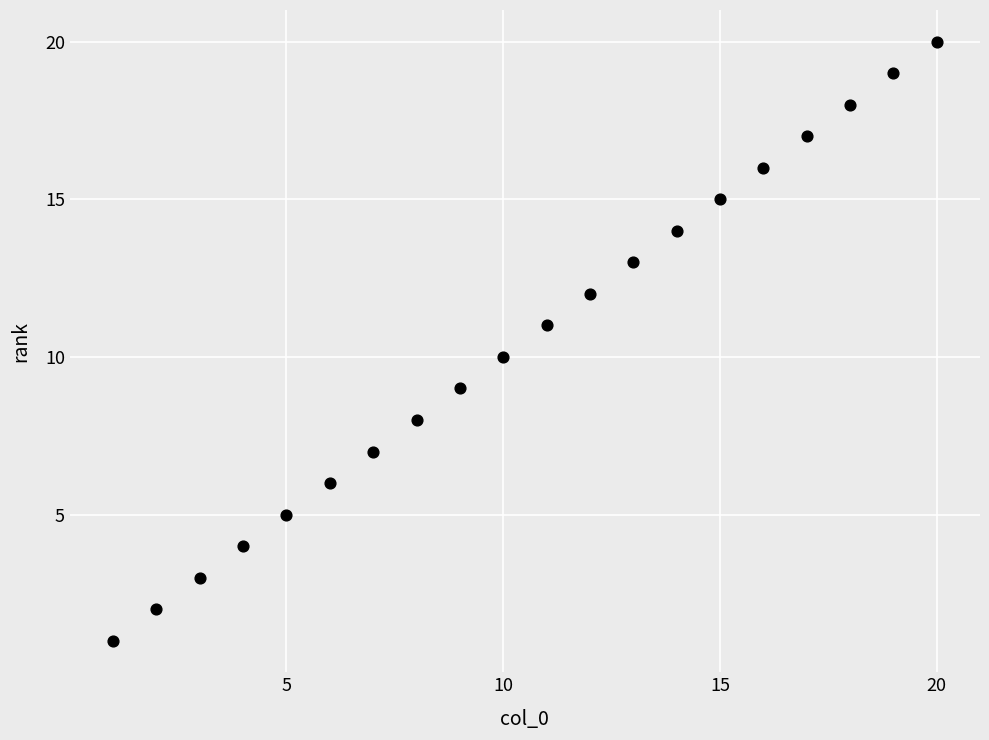

What is the range of Y values (max minus min)?

19